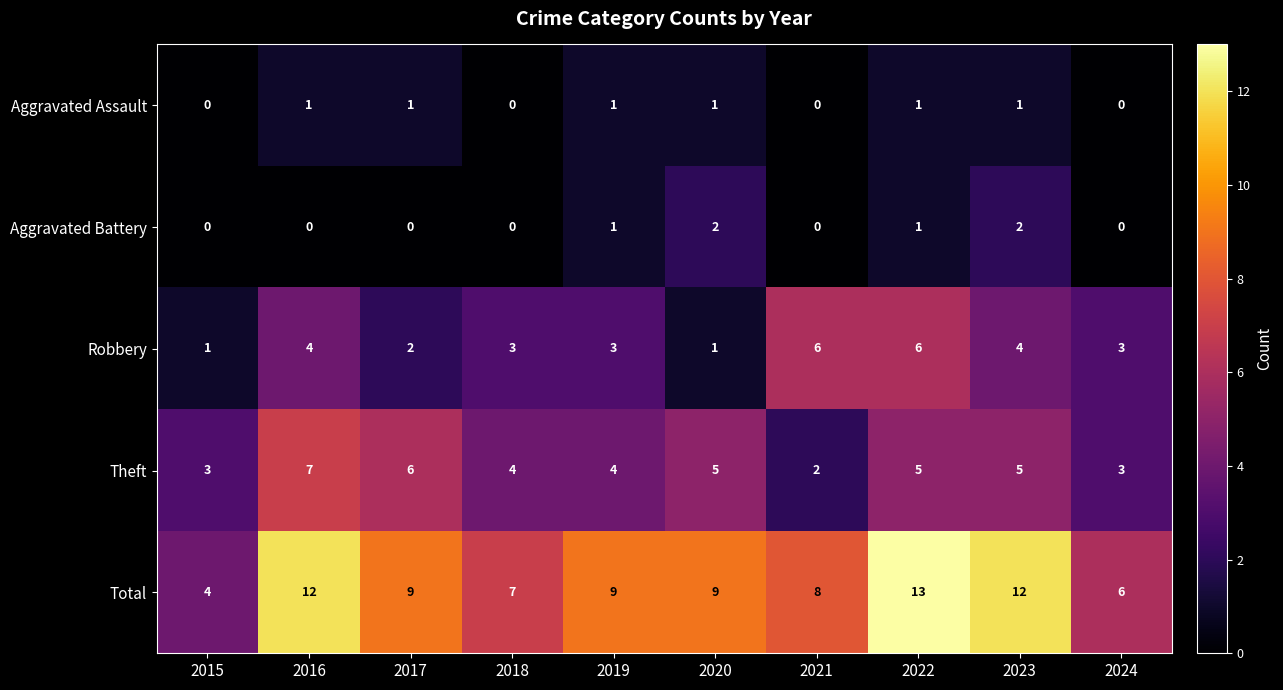

Which series changed the most between 2022 and 2023?

Robbery